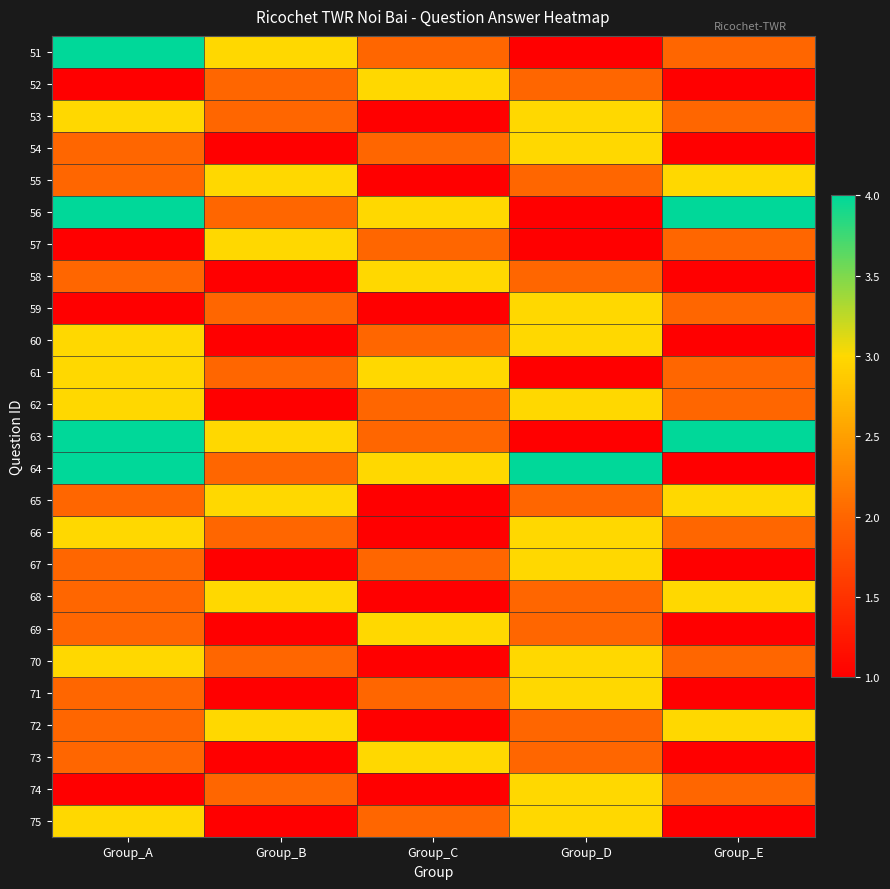

What is the greatest value displayed?

4